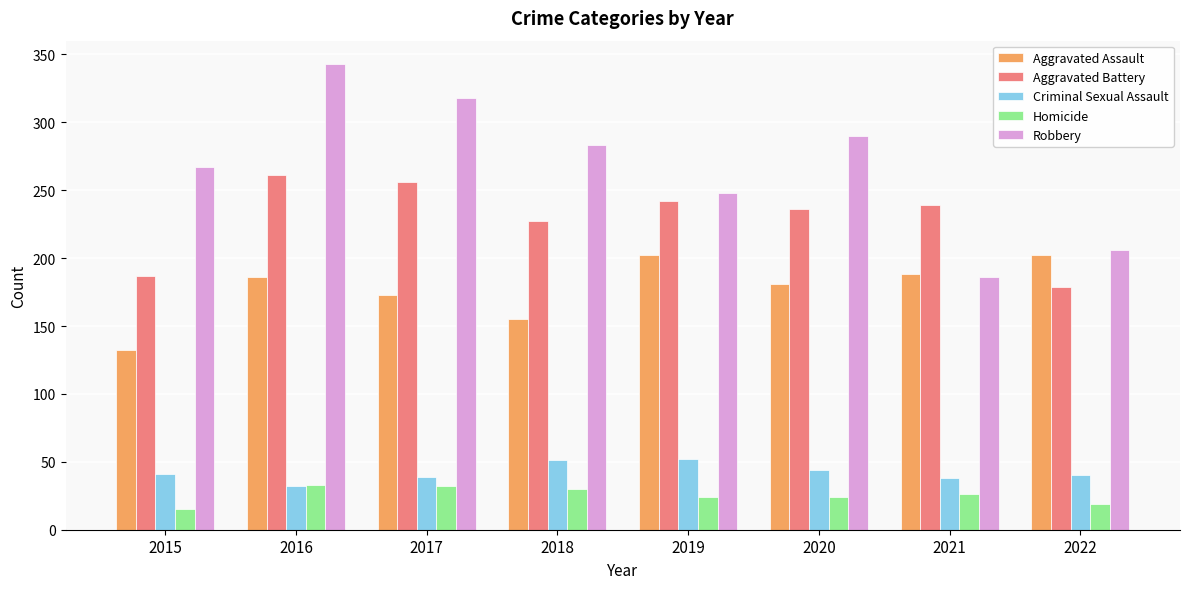

What is the highest value of the Homicide series?

33